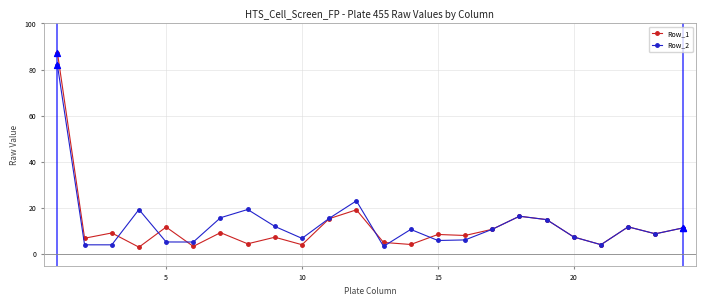

At how many categories does at least one series exceed 73?

1